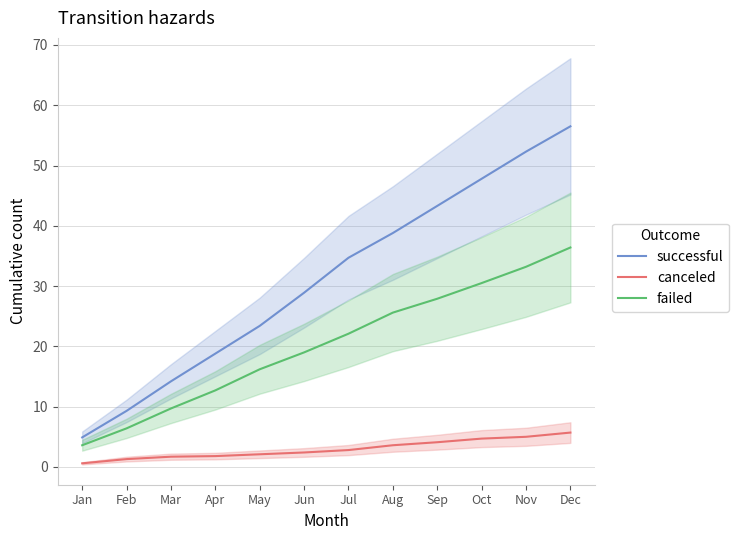

Rank the categories by failed value from highest to lowest.

Dec, Nov, Oct, Sep, Aug, Jul, Jun, May, Apr, Mar, Feb, Jan